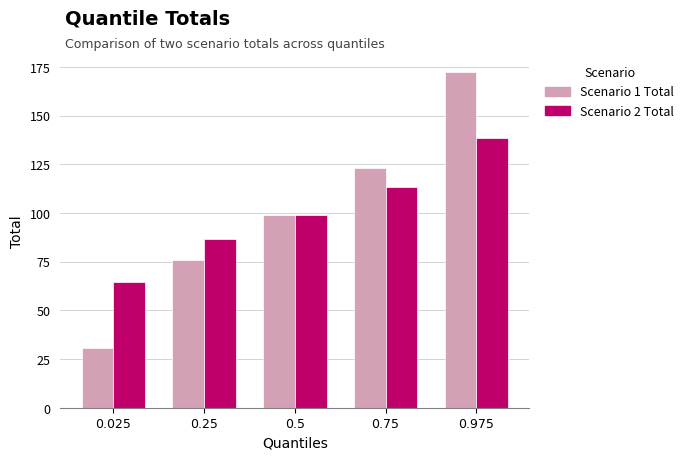

What are all the series names shown in the legend?

Scenario 1 Total, Scenario 2 Total